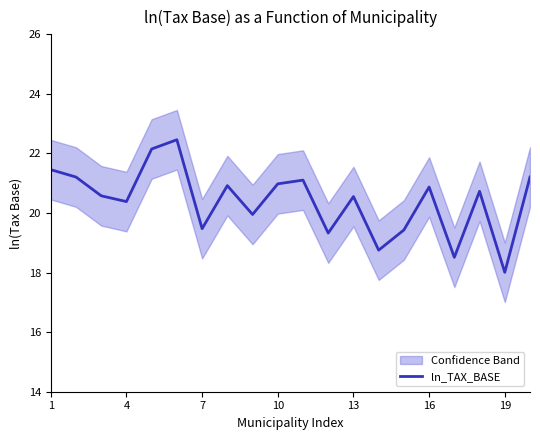

What is the sum of all values?

408.1